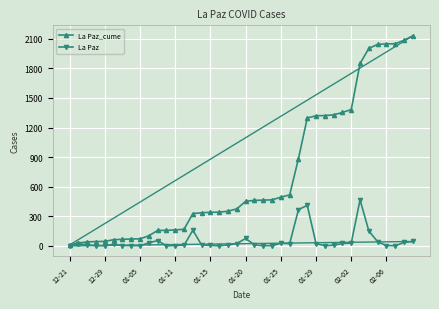

At how many categories does at least one series exceed 851?

14